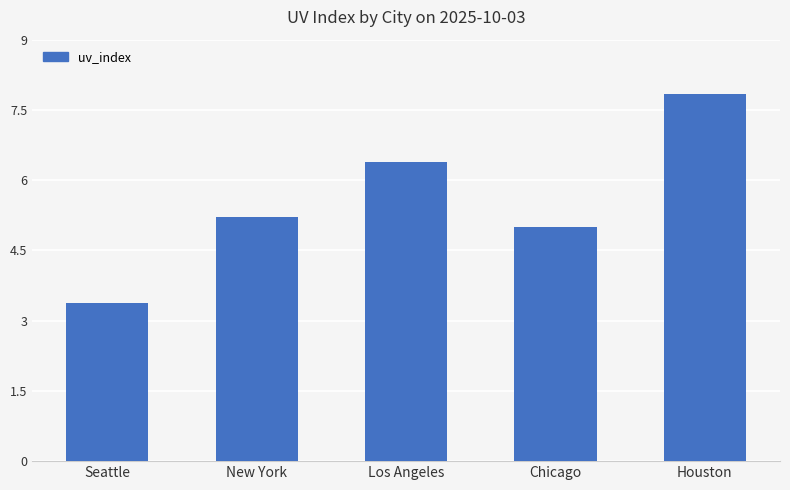

At which label is the value closest to 5?

Chicago